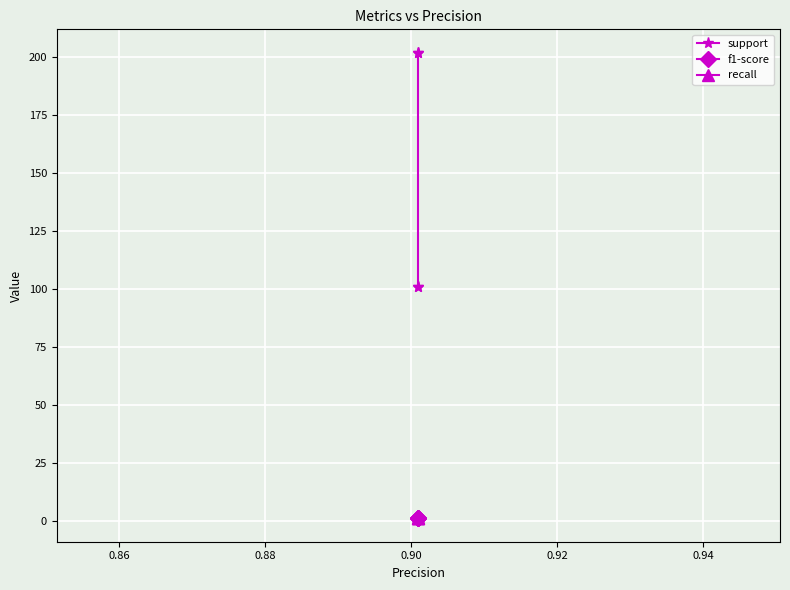

How many categories are shown in the chart?

4